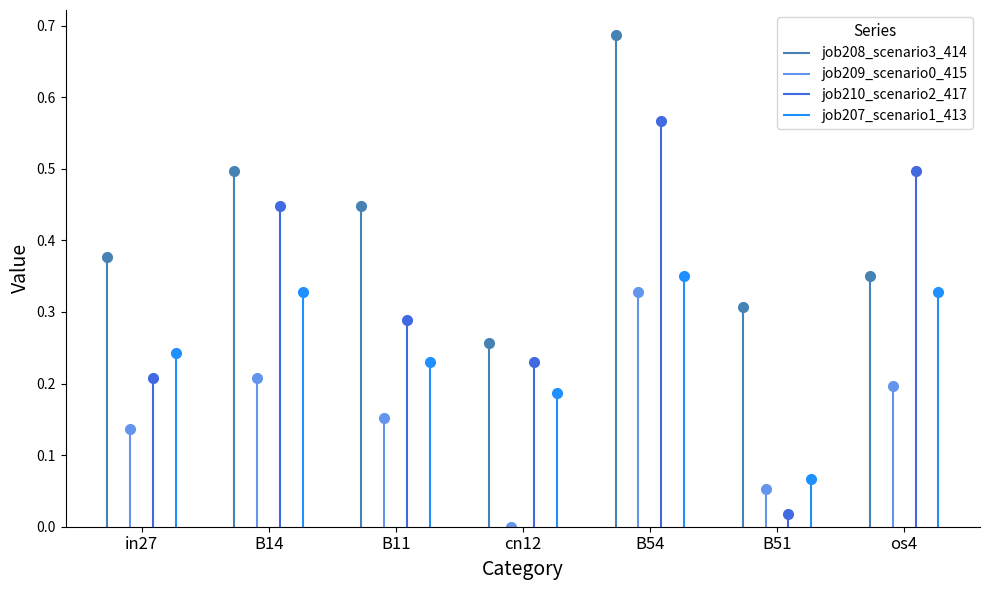

At how many categories does at least one series exceed 0?

7